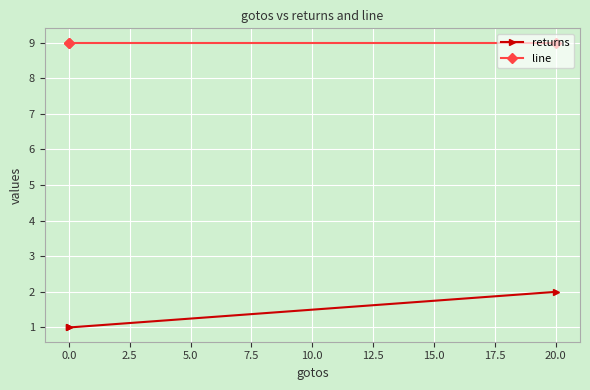

Is it true that line equals 3 at 20.0?

False